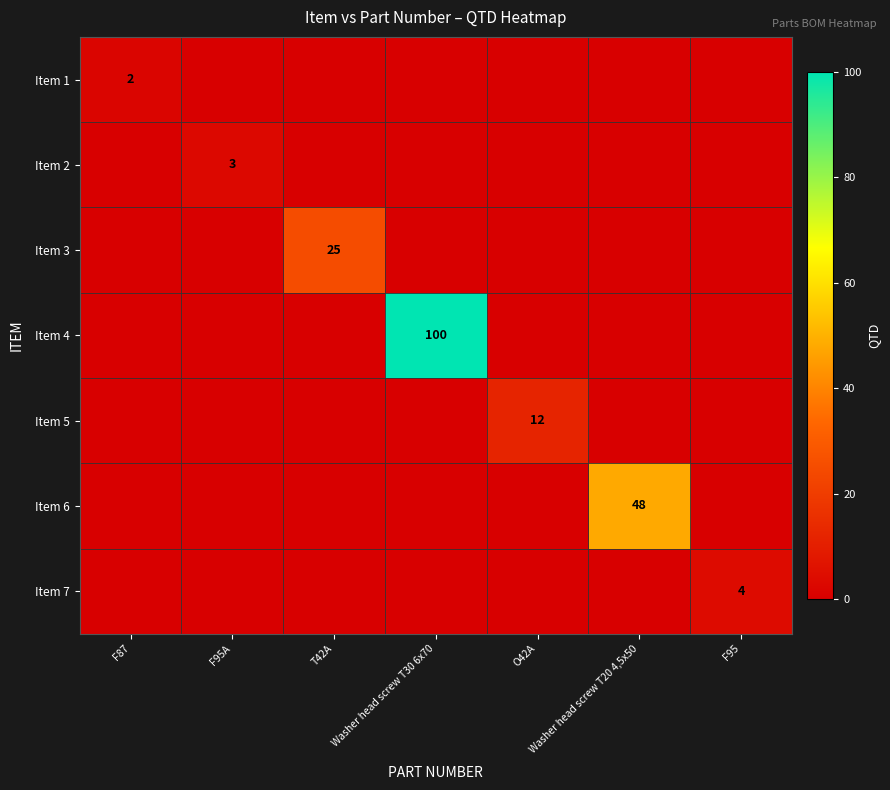

Is it true that Item 6 equals 69 at Washer head screw T20 4,5x50?

False